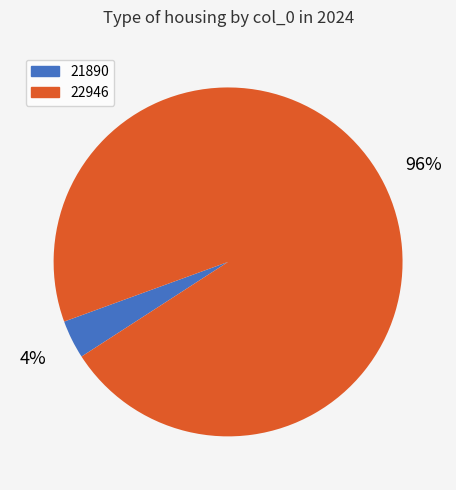

To the nearest percent, what portion does 22946 represent?

96%